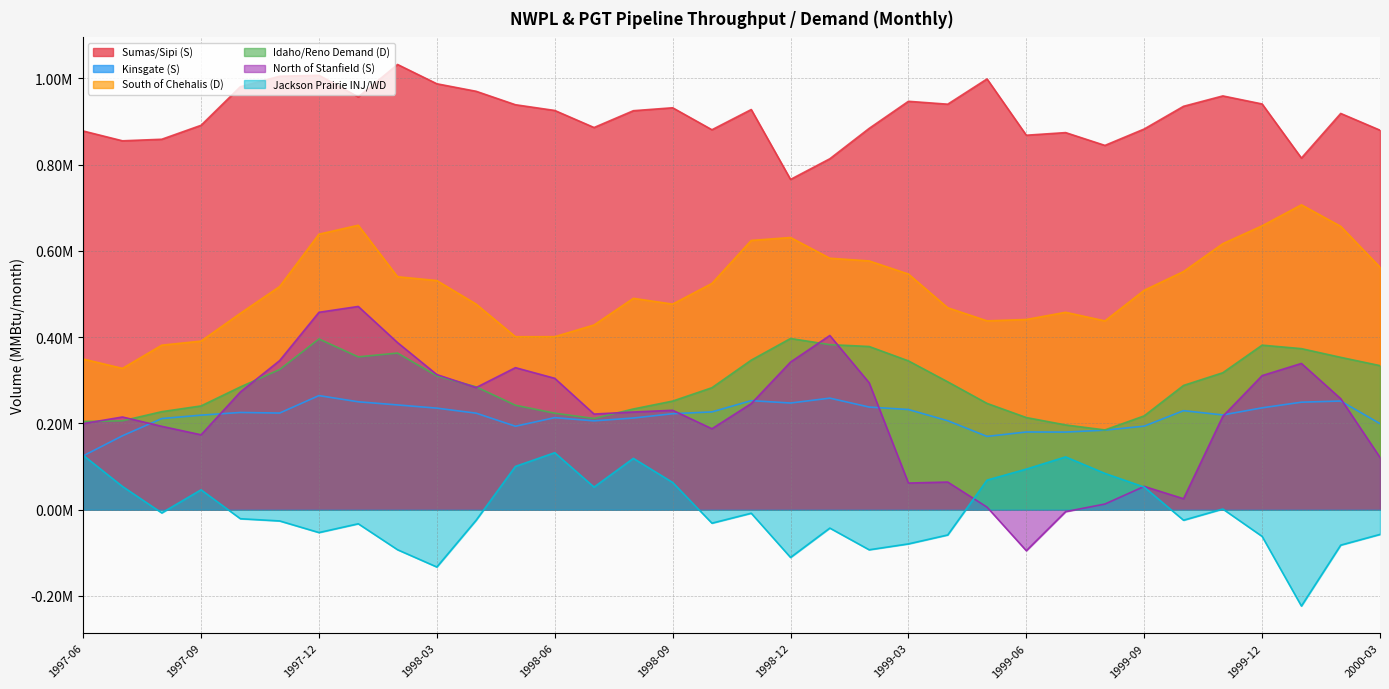

What is the greatest value displayed?

1032232.1